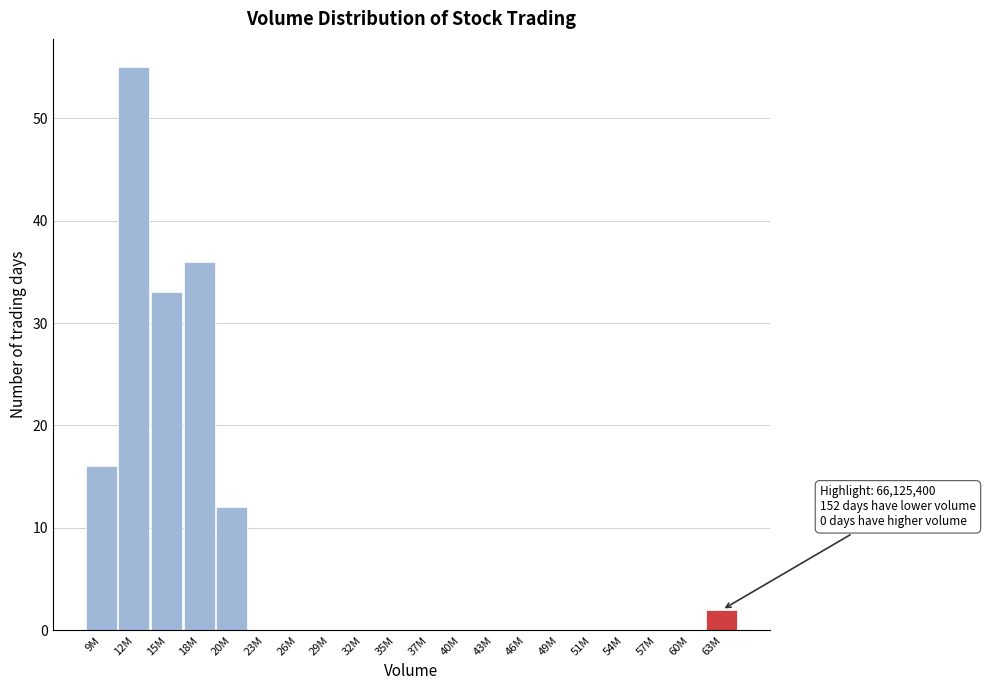

Reading left to right, what are all the values shown in this chart?

9M=16	12M=55	15M=33	18M=36	20M=12	23M=0	26M=0	29M=0	32M=0	35M=0	37M=0	40M=0	43M=0	46M=0	49M=0	51M=0	54M=0	57M=0	60M=0	63M=2